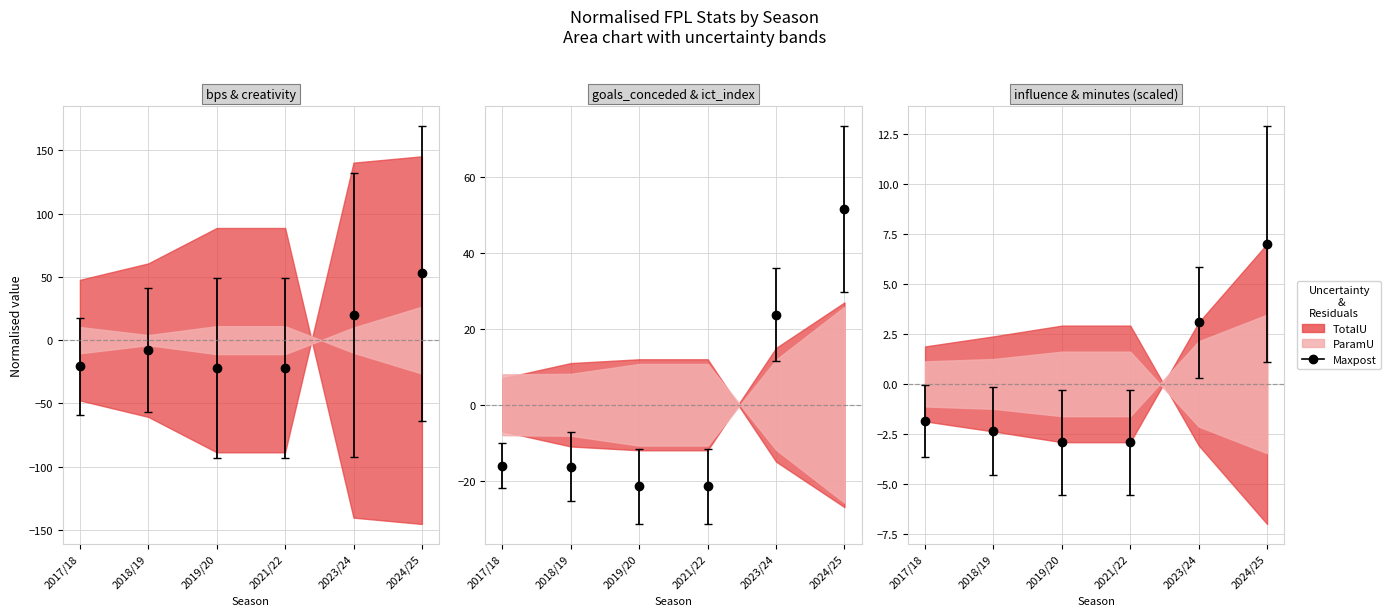

Where is influence nearest to the value 2?

2023/24